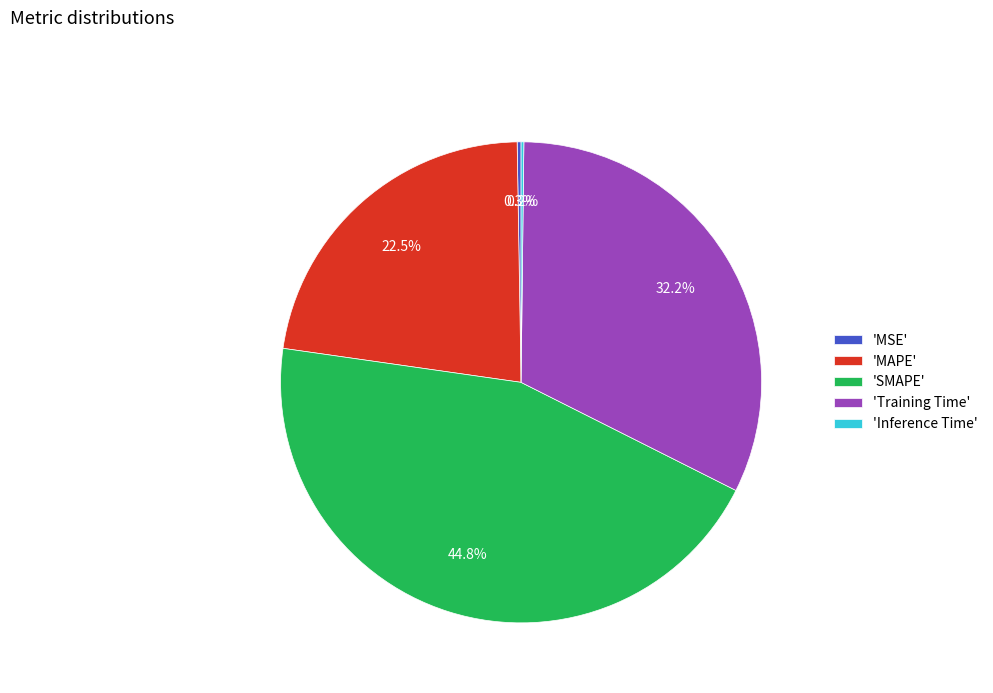

Which category has the biggest portion of the pie?

'SMAPE'